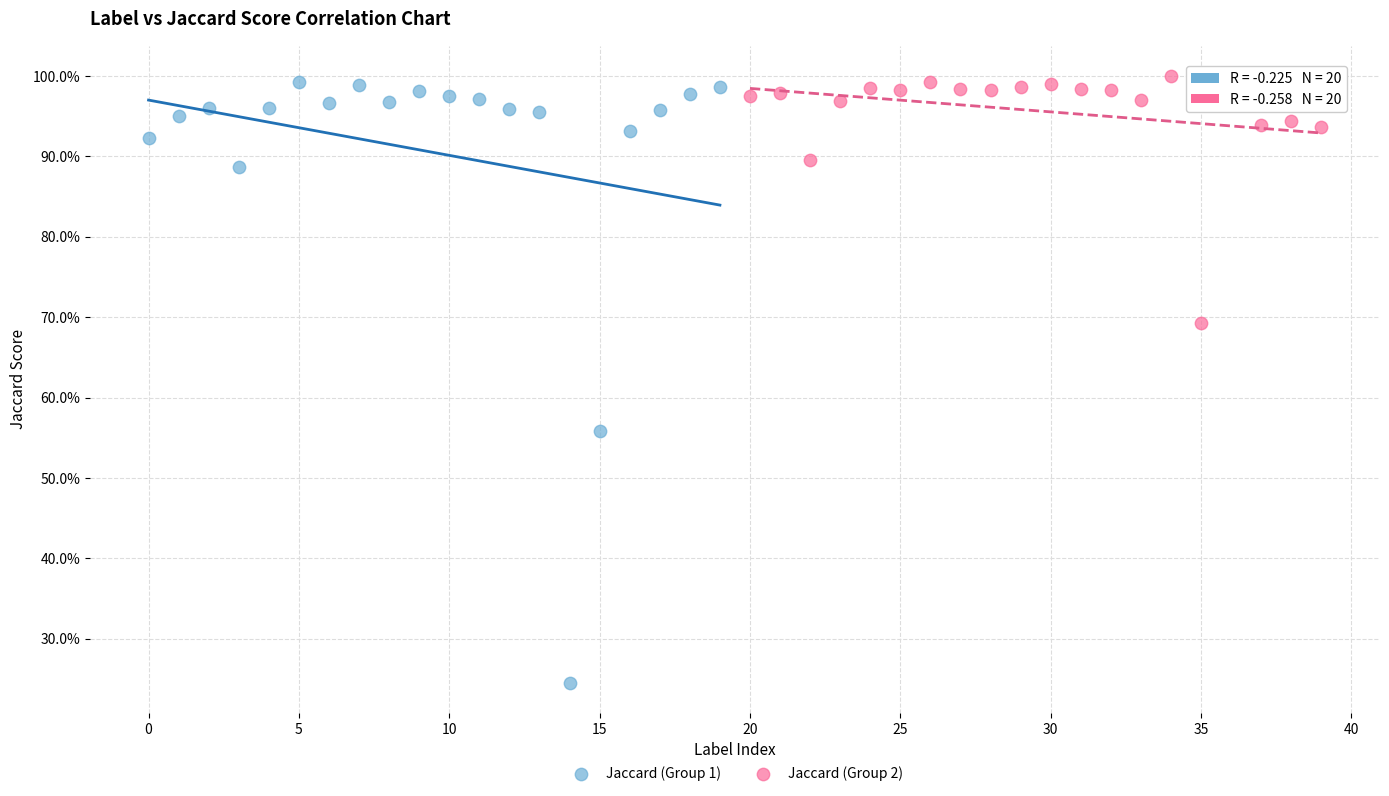

Which series contains the lowest Y value?

Jaccard (Group 1)